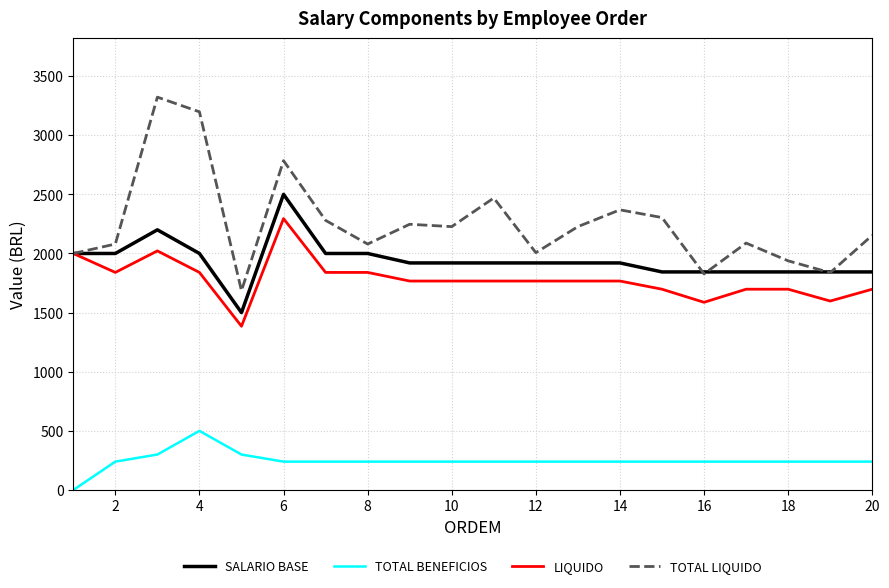

Which series has the largest total across all categories?

TOTAL LIQUIDO